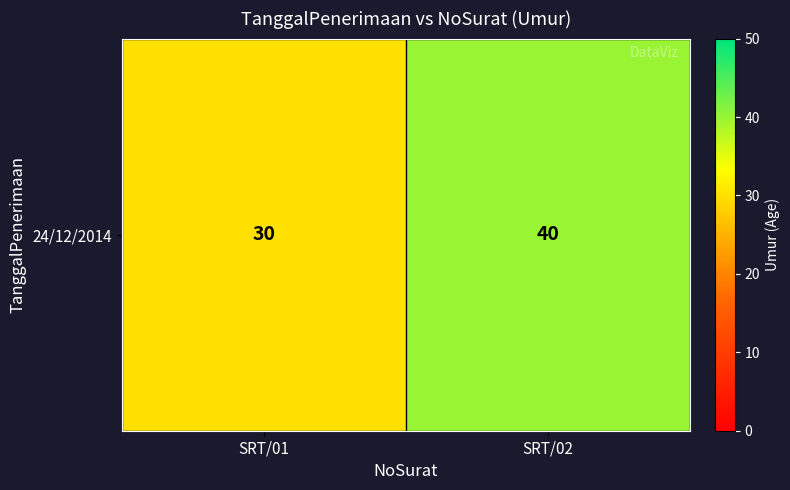

Reading left to right, extract all data points from this chart.

30	40